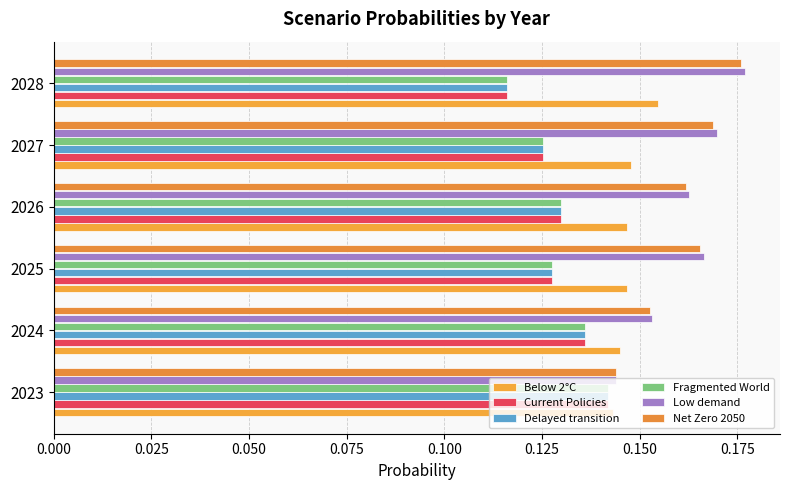

Which category has the lowest value in the Fragmented World series?

2028